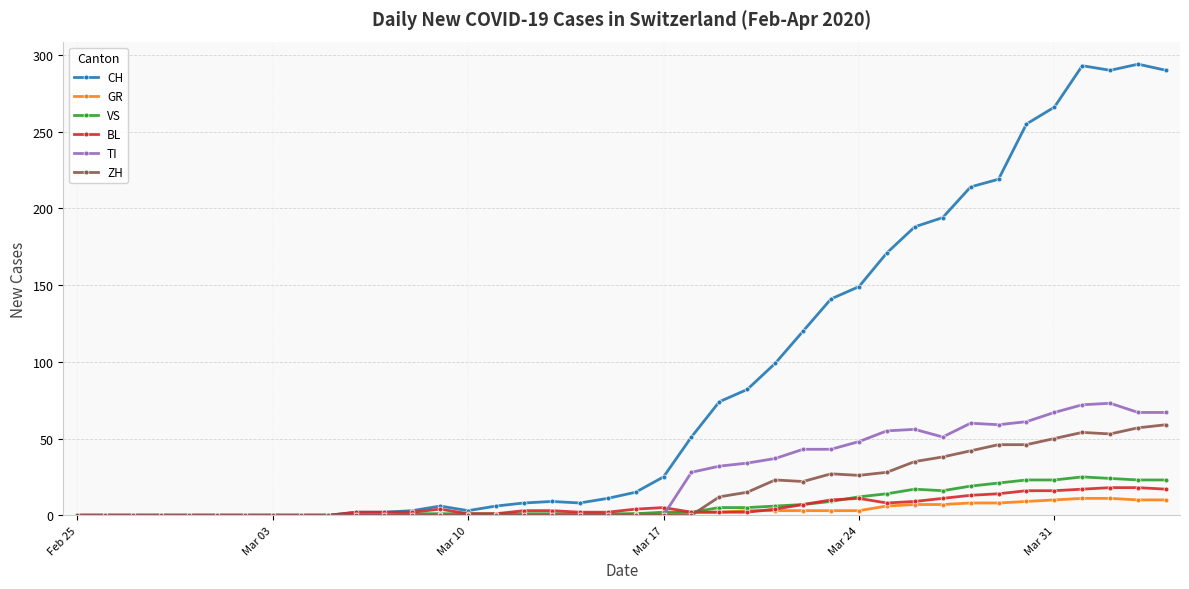

What is the greatest value displayed?

294